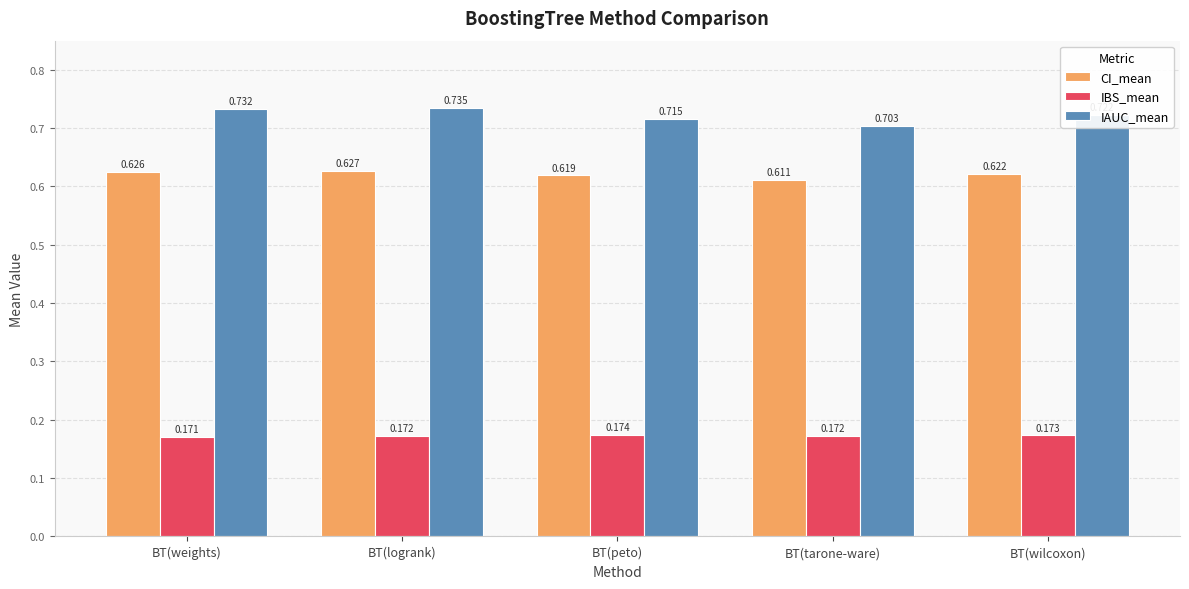

Rank the series by their maximum value, from highest to lowest.

IAUC_mean, CI_mean, IBS_mean